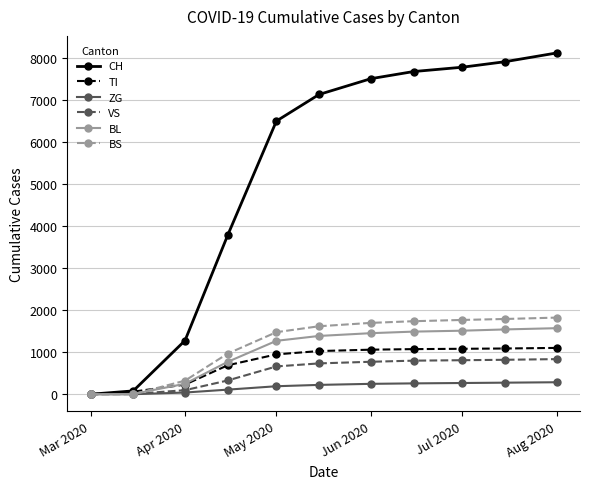

At how many categories does at least one series exceed 4533?

7